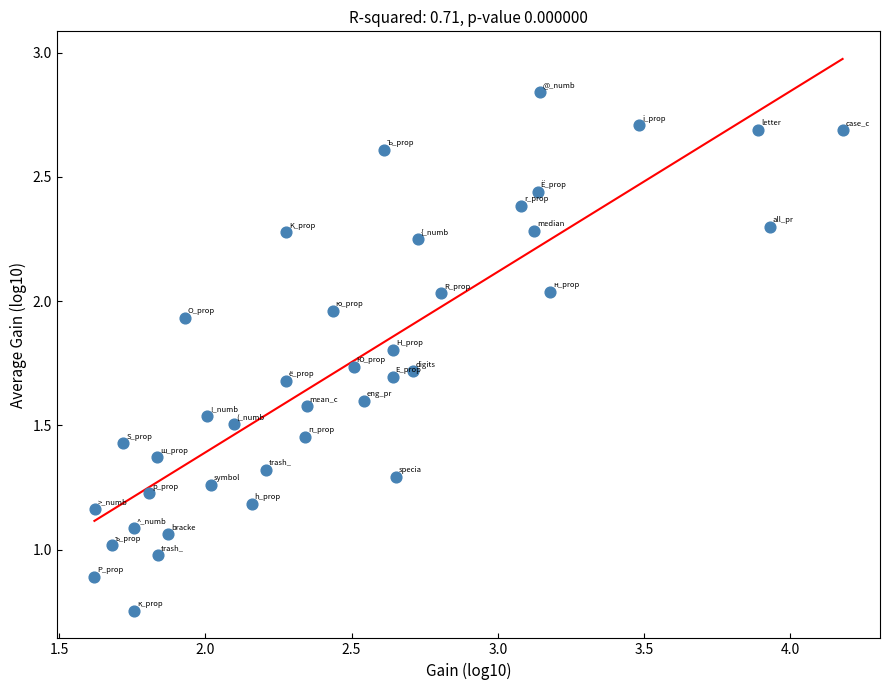

What is the range of X values (max minus min)?

2.6